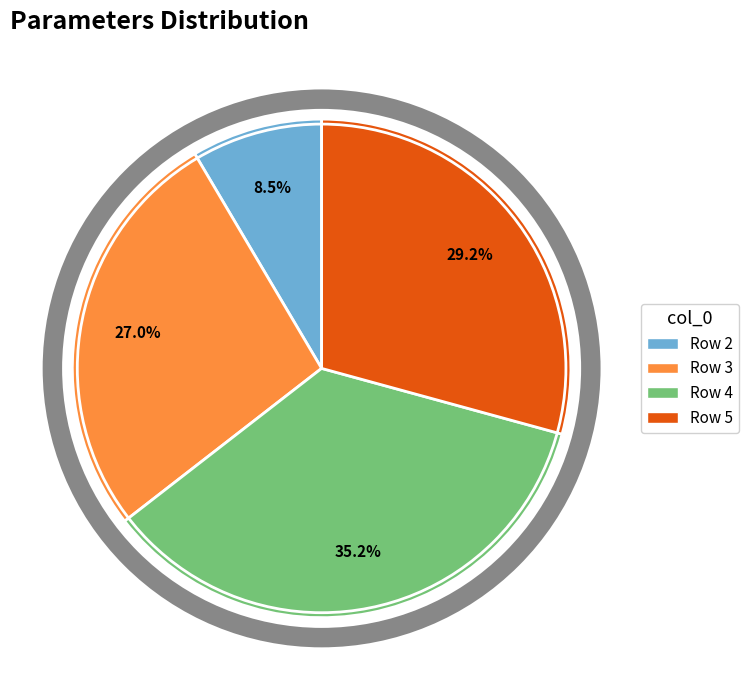

Is there a majority slice in this chart?

No